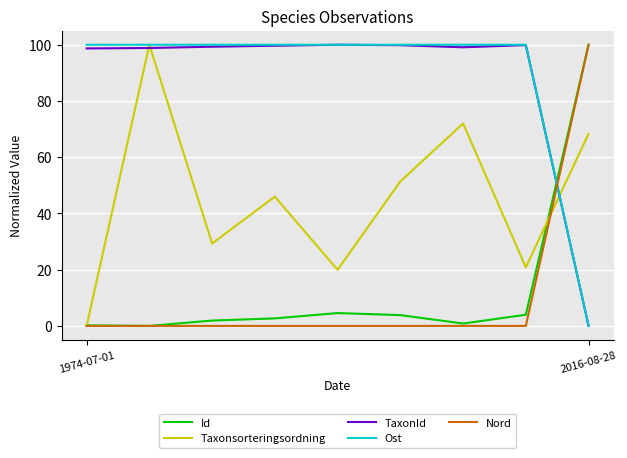

How many times do Id and Ost cross each other?

1